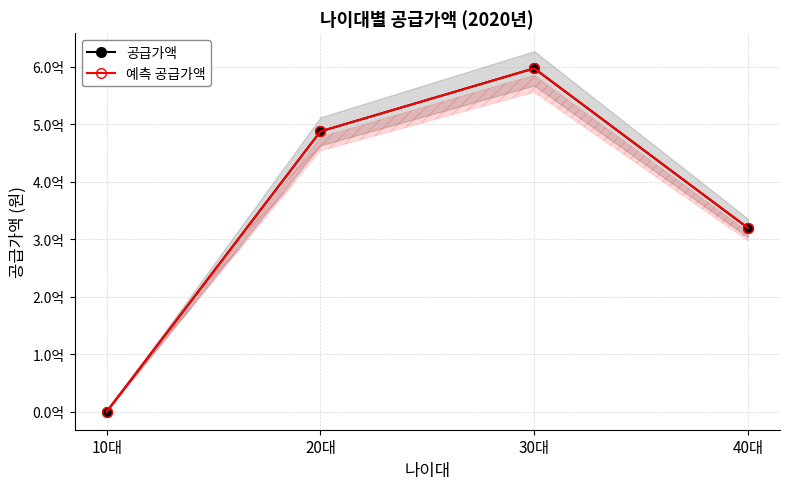

What is the highest value of the 공급가액 series?

596790000